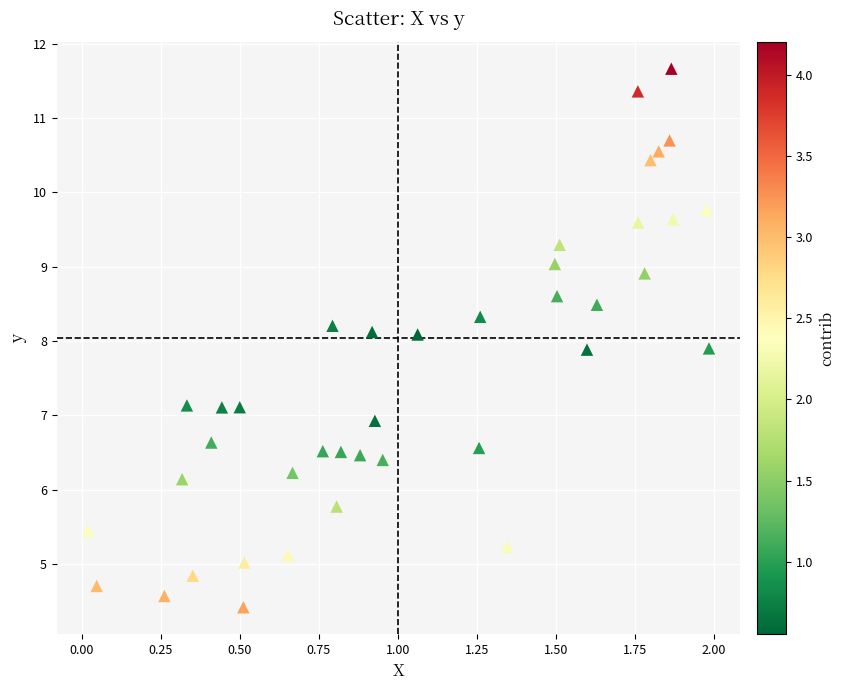

What is the range of X values (max minus min)?

2.0